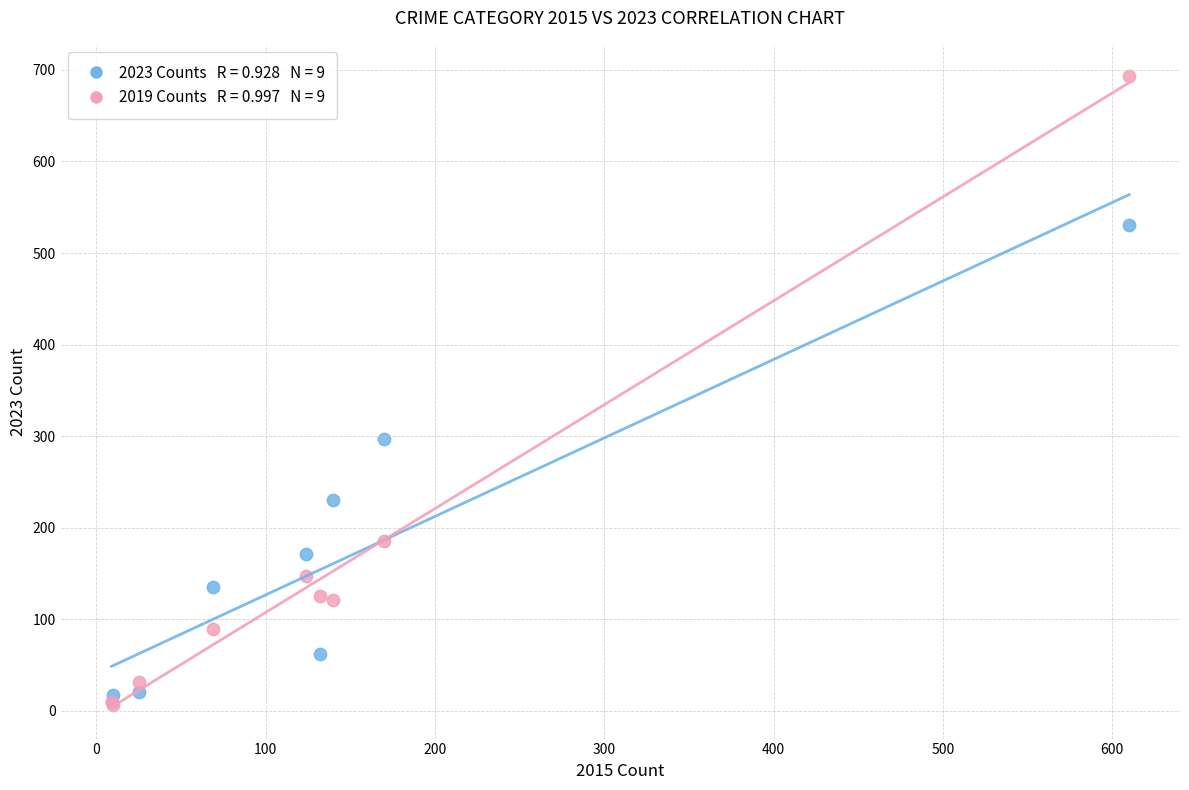

Across all series, what Y value is closest to 349?

297